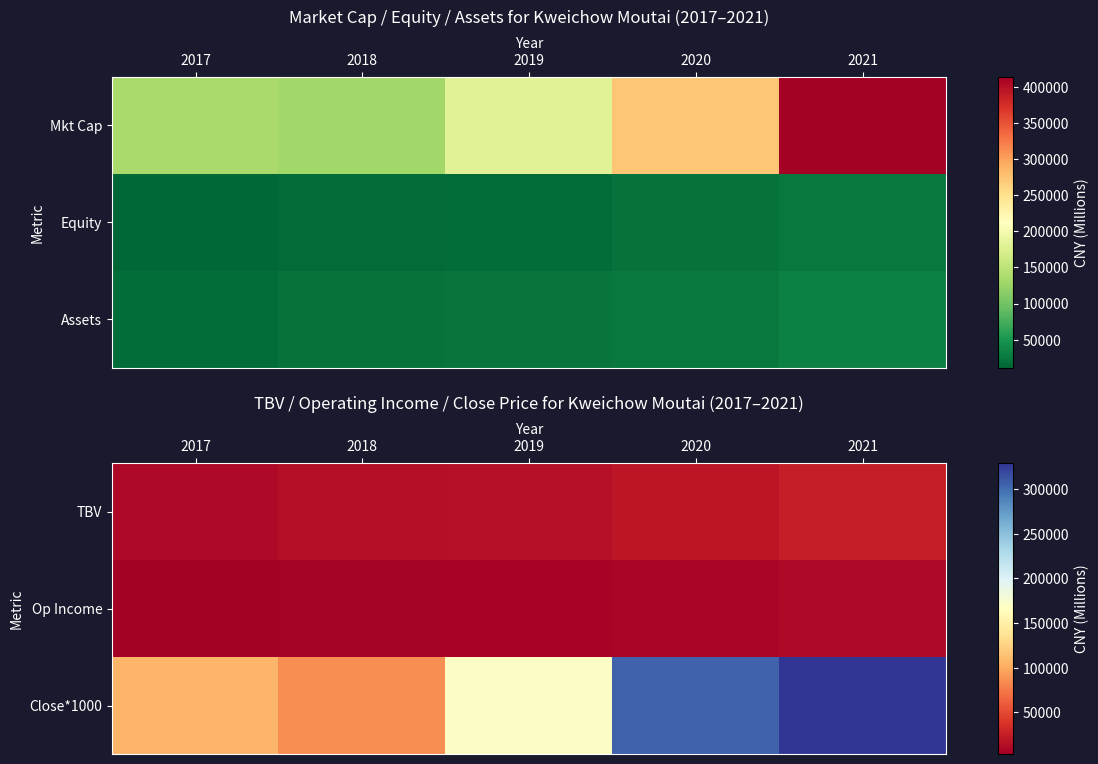

At which label does Close*1000 reach its minimum?

2018